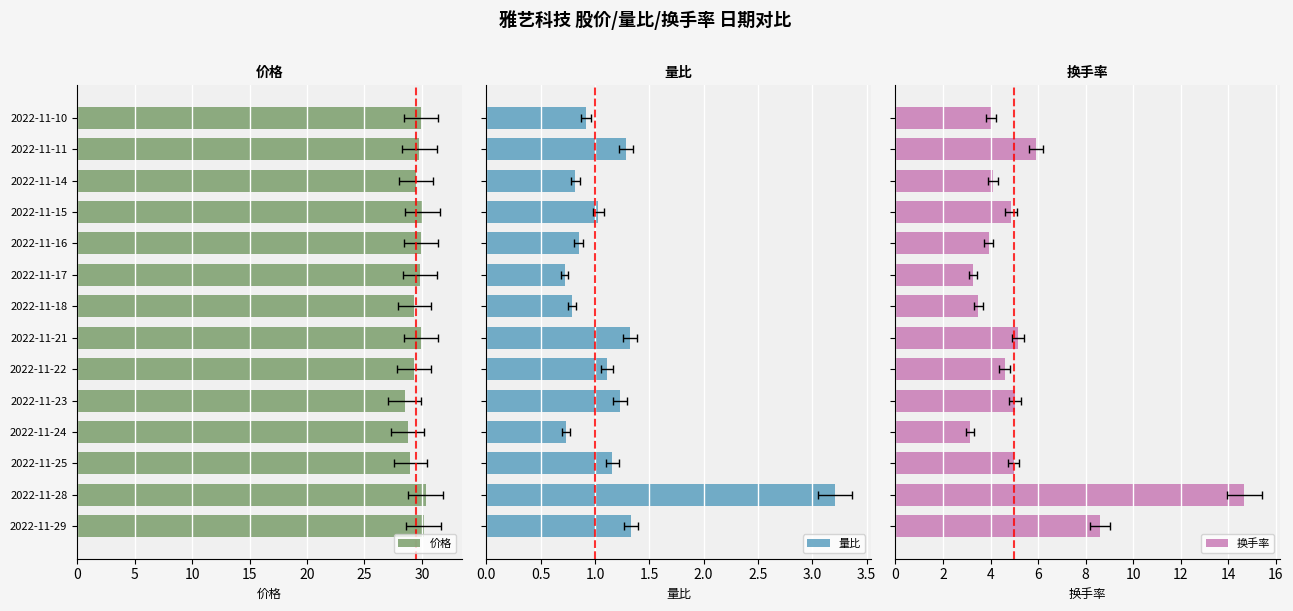

The value of 量比 at 2022-11-15 is 0.3. True or false?

False